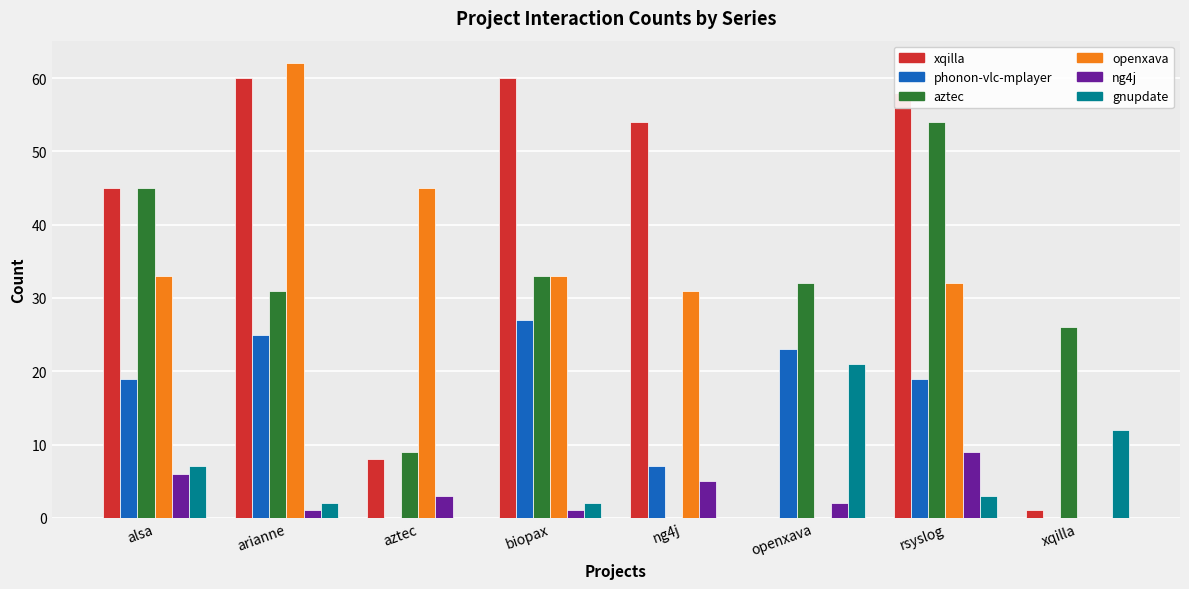

What is the total value across all series at openxava?

78